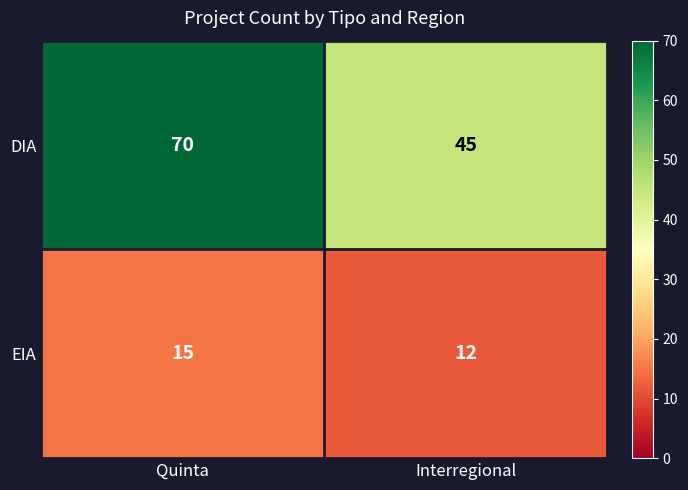

The DIA series shows 45 at Interregional. True or false?

True